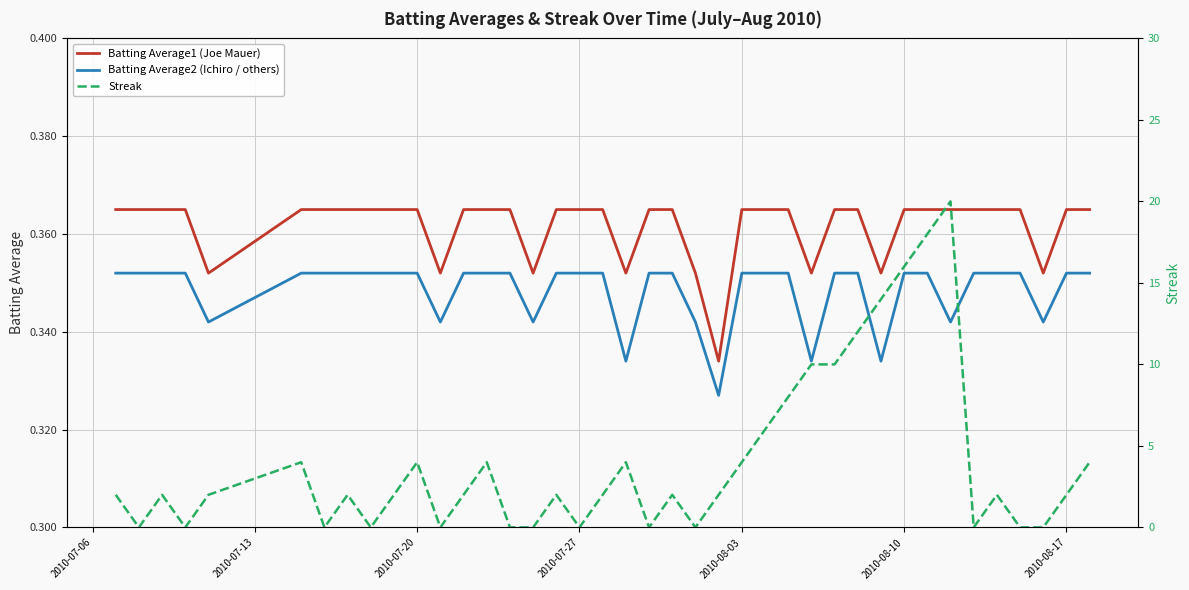

True or false: Batting Average1 (Joe Mauer) and Batting Average2 (Ichiro / others) intersect in this chart.

False